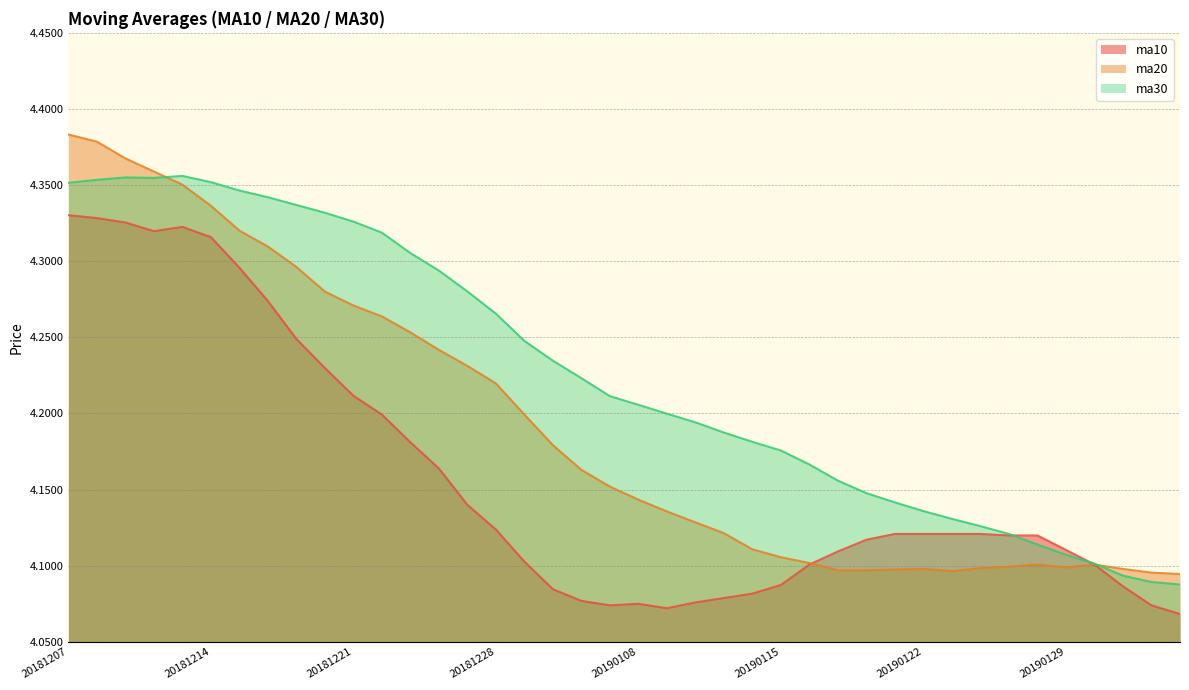

What is the value of the ma10 point at the 21st from the left?

4.1